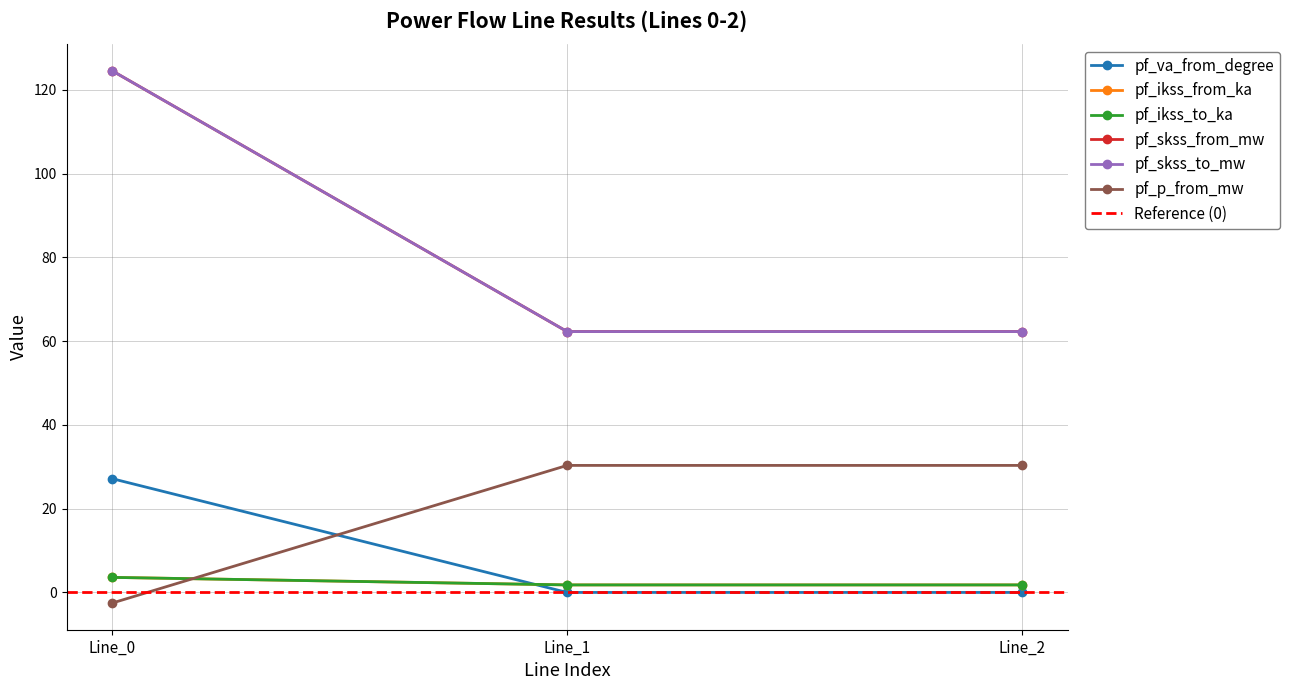

What is the difference between the maximum and second lowest values in the pf_skss_to_mw series?

1.8